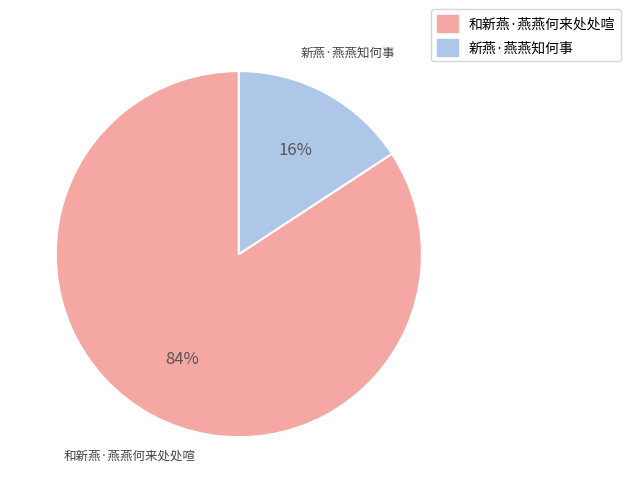

To the nearest percent, what is the difference between the 和新燕·燕燕何来处处喧 and 新燕·燕燕知何事 slice percentages?

68%